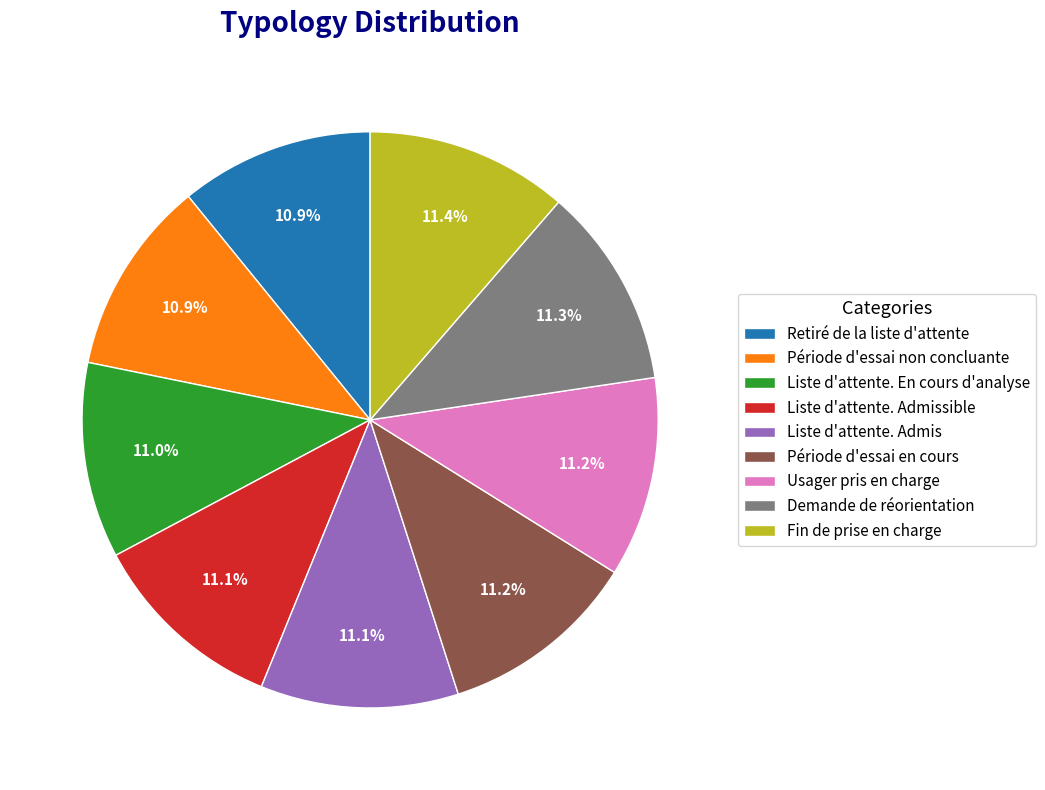

Is Demande de réorientation the majority of the pie?

No